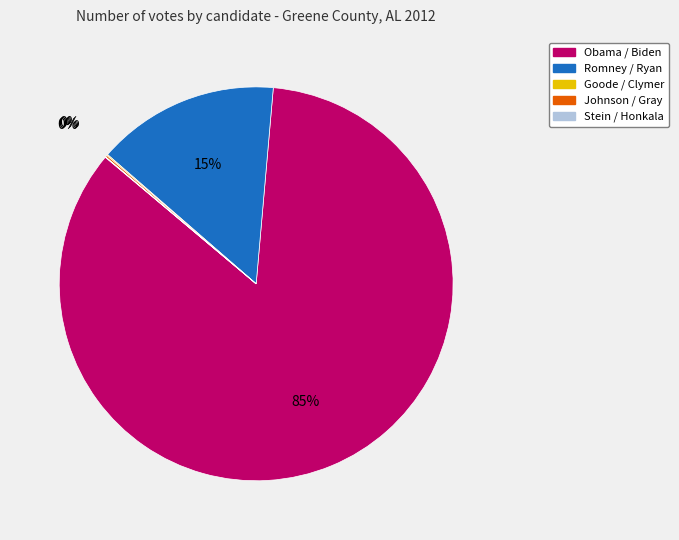

True or false: Romney / Ryan accounts for 15% of the total.

True